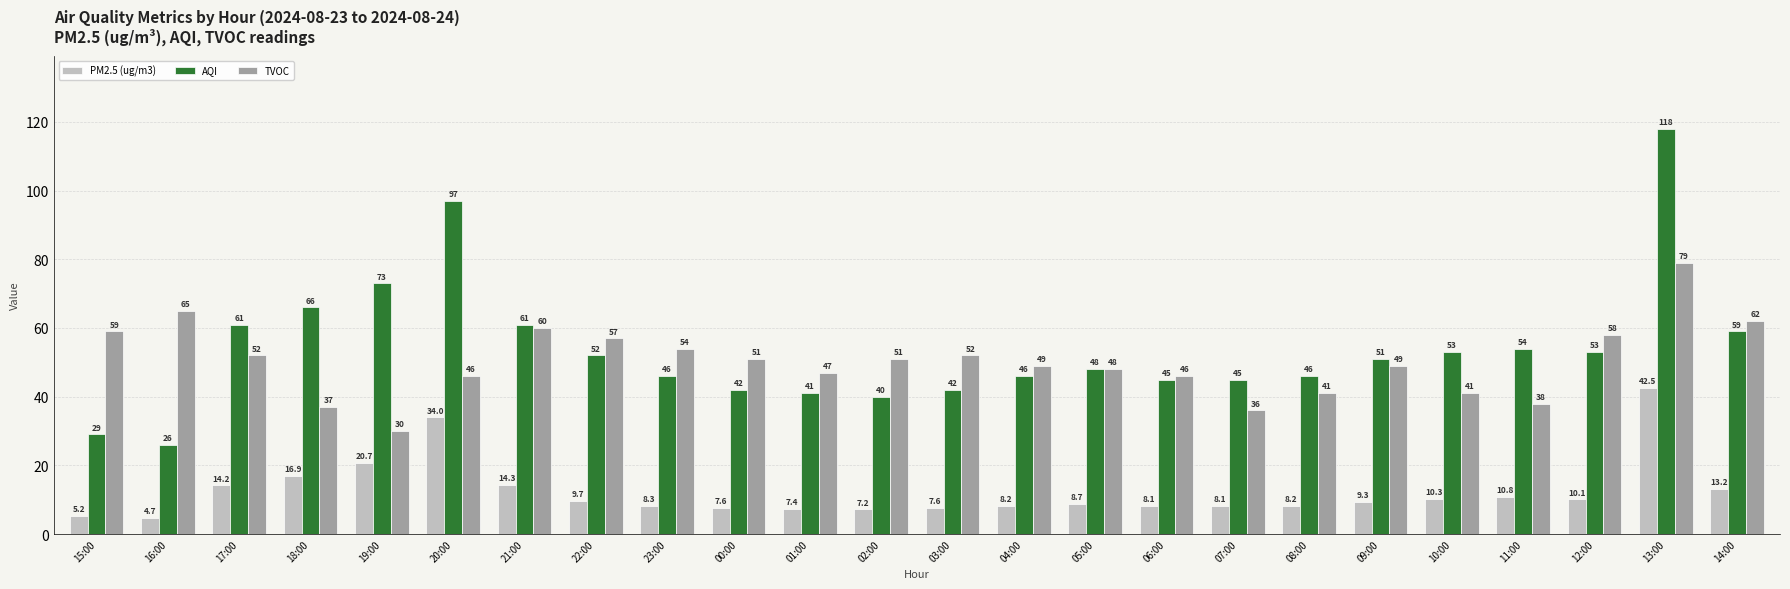

Reading right to left, what are all the values shown in this chart?

PM2.5 (ug/m3): 13.2	42.5	10.1	10.8	10.3	9.3	8.2	8.1	8.1	8.7	8.2	7.6	7.2	7.4	7.6	8.3	9.7	14.3	34.0	20.7	16.9	14.2	4.7	5.2
AQI: 59.0	118.0	53.0	54.0	53.0	51.0	46.0	45.0	45.0	48.0	46.0	42.0	40.0	41.0	42.0	46.0	52.0	61.0	97.0	73.0	66.0	61.0	26.0	29.0
TVOC: 62.0	79.0	58.0	38.0	41.0	49.0	41.0	36.0	46.0	48.0	49.0	52.0	51.0	47.0	51.0	54.0	57.0	60.0	46.0	30.0	37.0	52.0	65.0	59.0